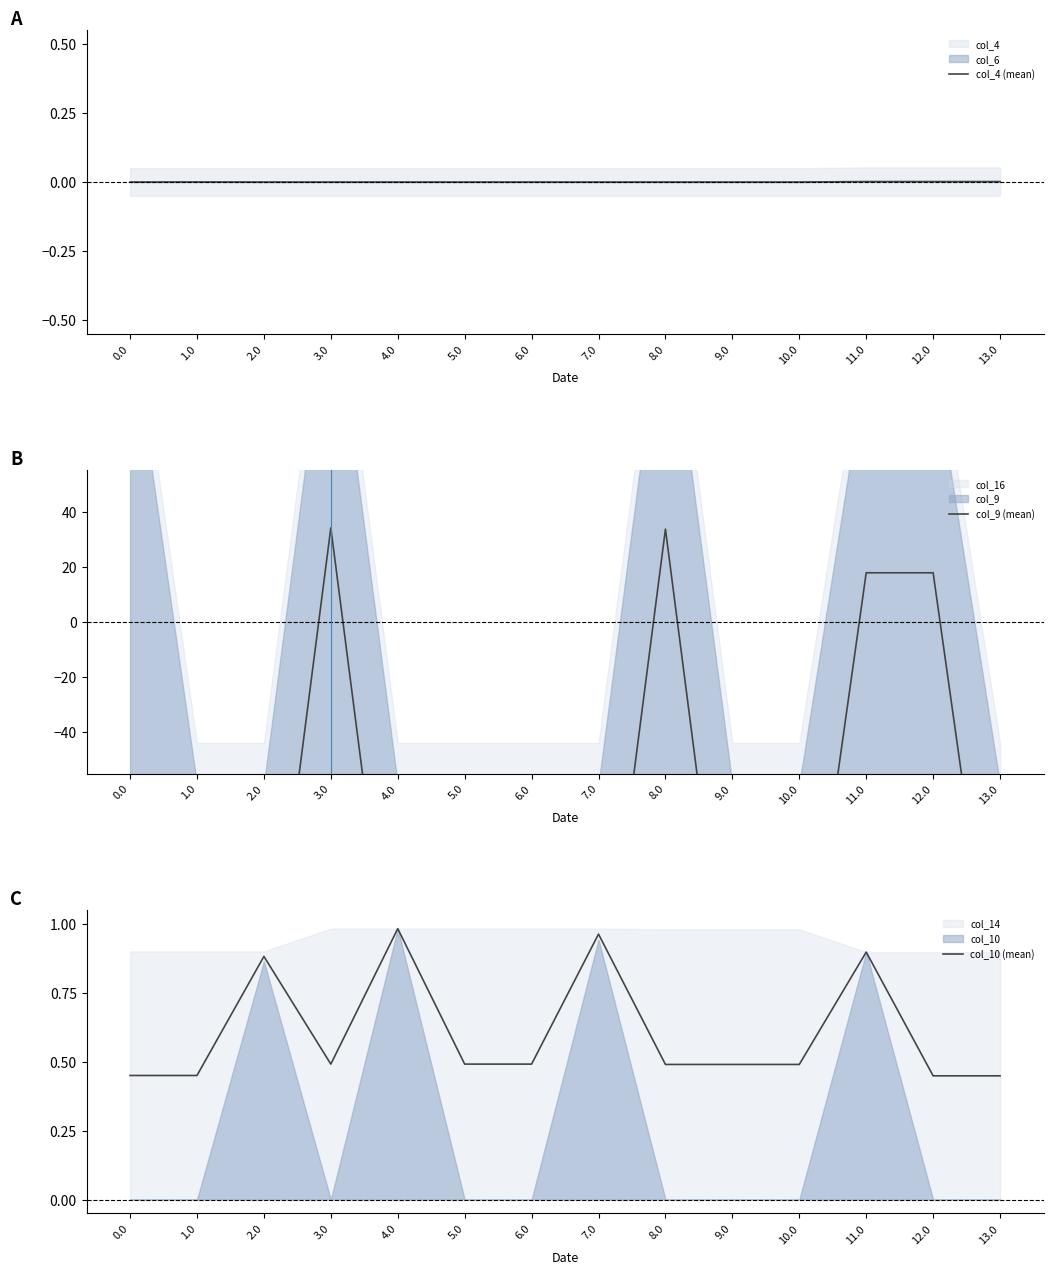

Reading left to right, transcribe all the data shown in this chart.

col_4 (mean): 0.0=0.0	1.0=0.0	2.0=0.0	3.0=0.0	4.0=0.0	5.0=0.0	6.0=0.0	7.0=0.0	8.0=0.0	9.0=0.0	10.0=0.0	11.0=0.0	12.0=0.0	13.0=0.0
col_9 (mean): 0.0=-70.0	1.0=-154.4	2.0=-154.4	3.0=34.1	4.0=-154.4	5.0=-154.4	6.0=-154.4	7.0=-154.4	8.0=33.6	9.0=-154.4	10.0=-154.4	11.0=17.8	12.0=17.8	13.0=-154.4
col_10 (mean): 0.0=0.5	1.0=0.5	2.0=0.9	3.0=0.5	4.0=1.0	5.0=0.5	6.0=0.5	7.0=1.0	8.0=0.5	9.0=0.5	10.0=0.5	11.0=0.9	12.0=0.4	13.0=0.4